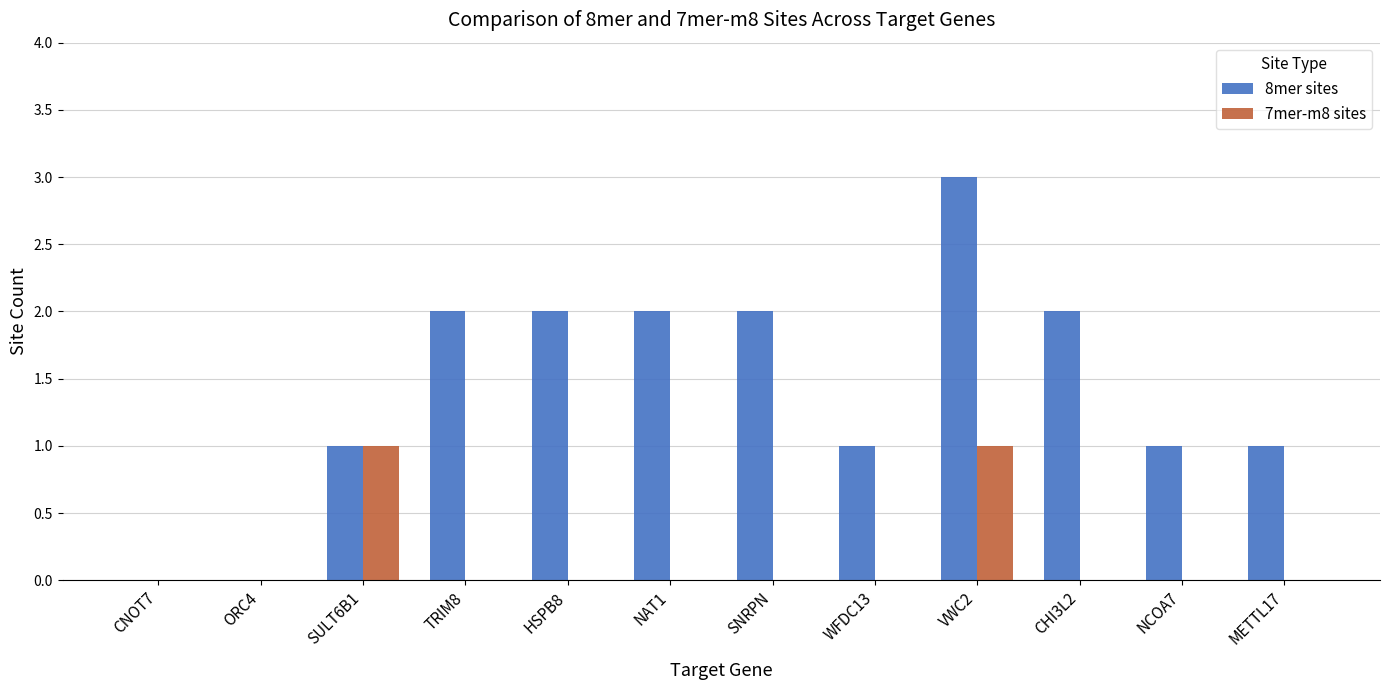

Reading left to right, extract all data points from this chart.

8mer sites: 0	0	1	2	2	2	2	1	3	2	1	1
7mer-m8 sites: 0	0	1	0	0	0	0	0	1	0	0	0